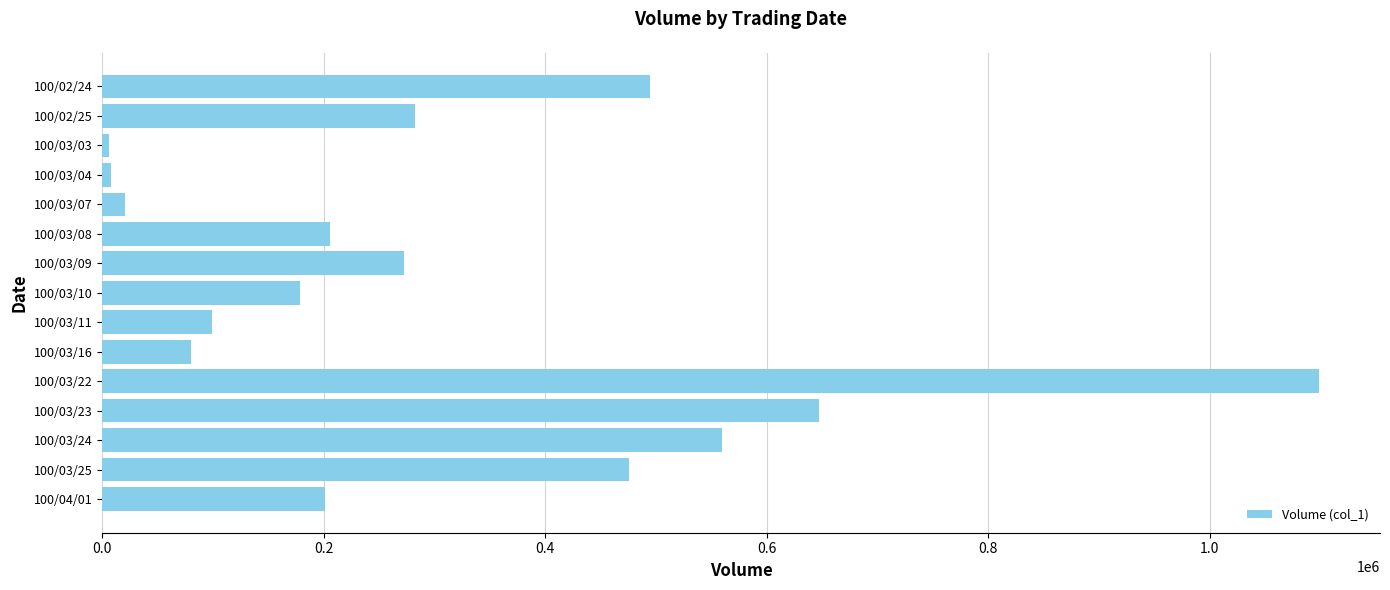

How many bars are there in total?

15